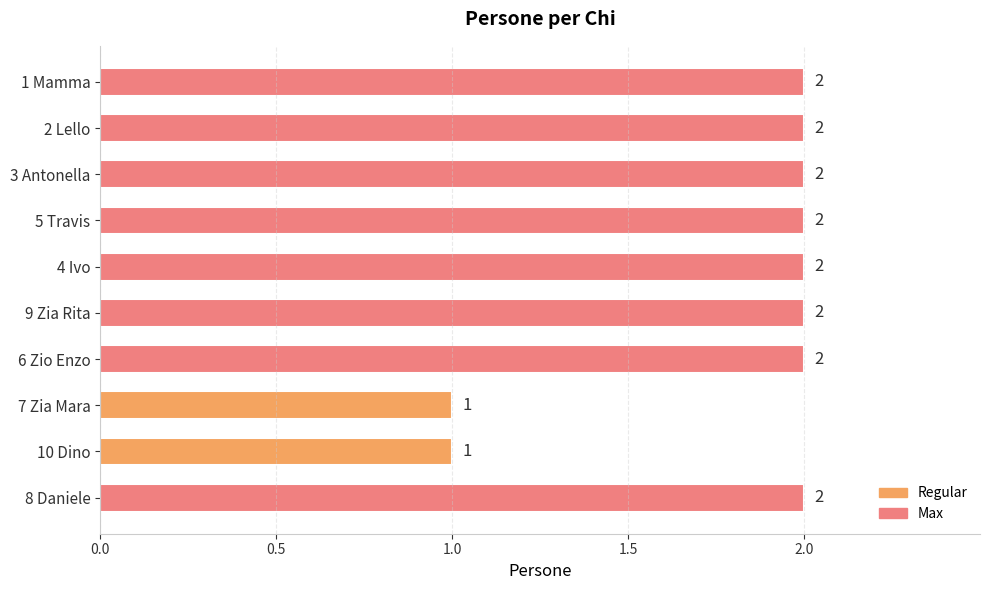

How many values are between 2 and 3?

8